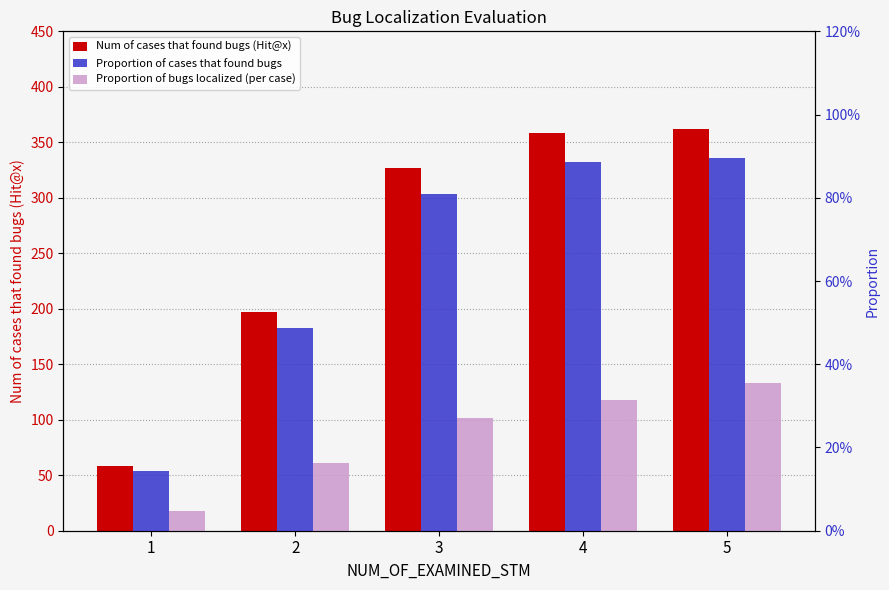

How many data points does each series have?

5